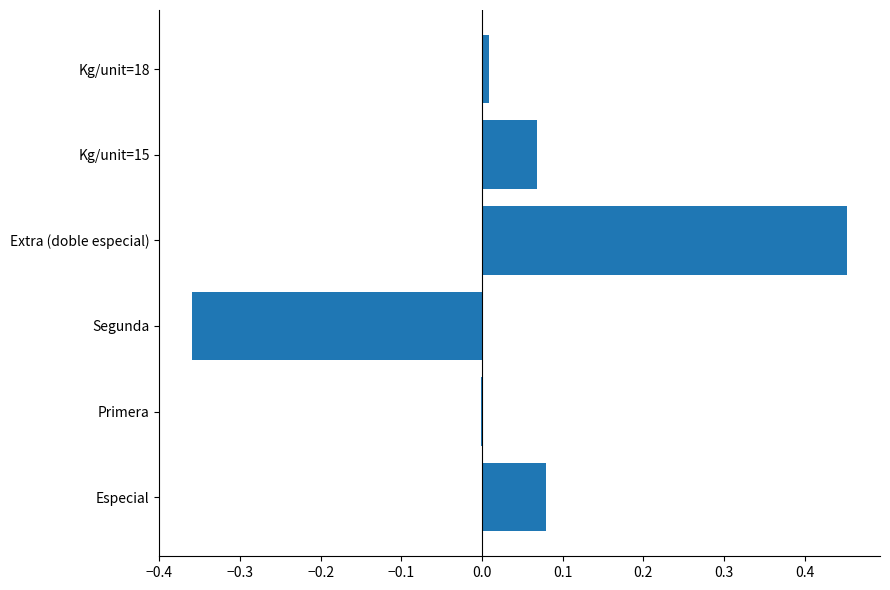

Which has a higher value, Segunda or Primera?

Primera